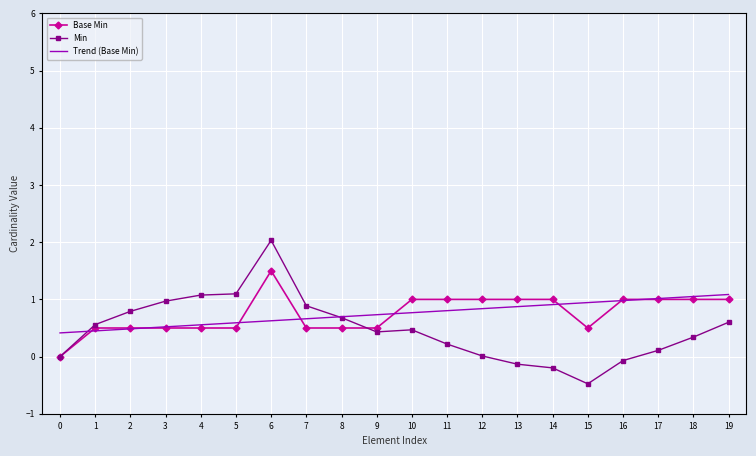

Which category has the lowest value across all series?

15